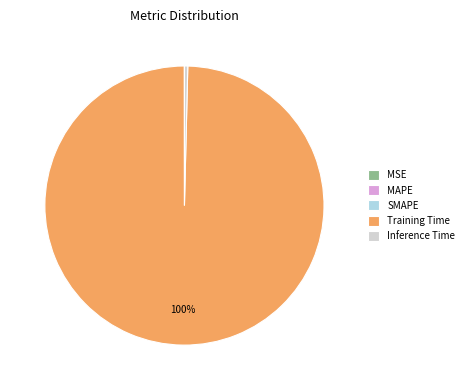

Which category accounts for the majority?

Training Time